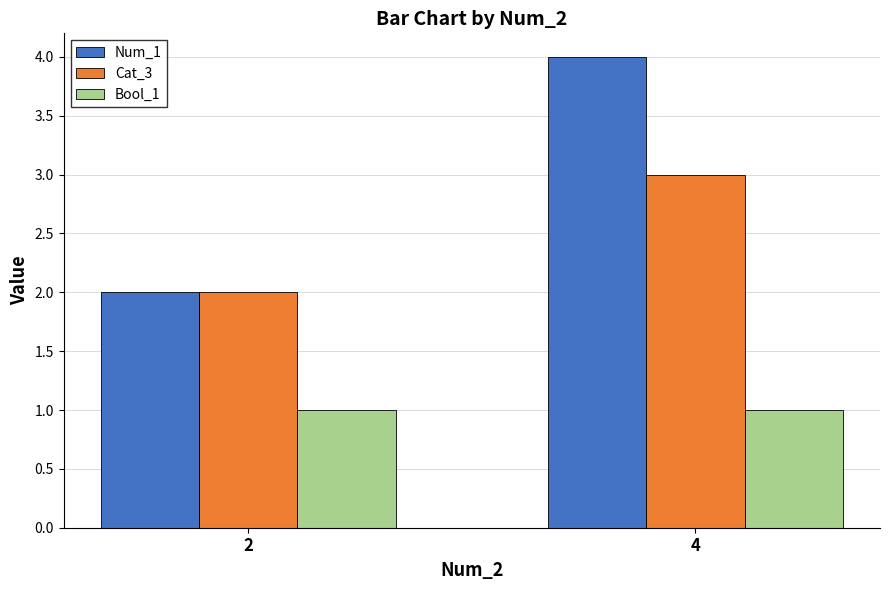

What is the value of the Cat_3 bar at the 2nd from the left?

3